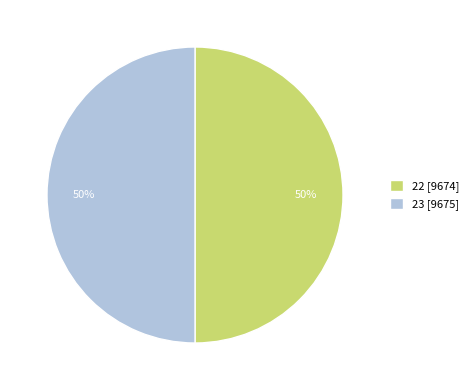

Count the number of slices in the pie.

2